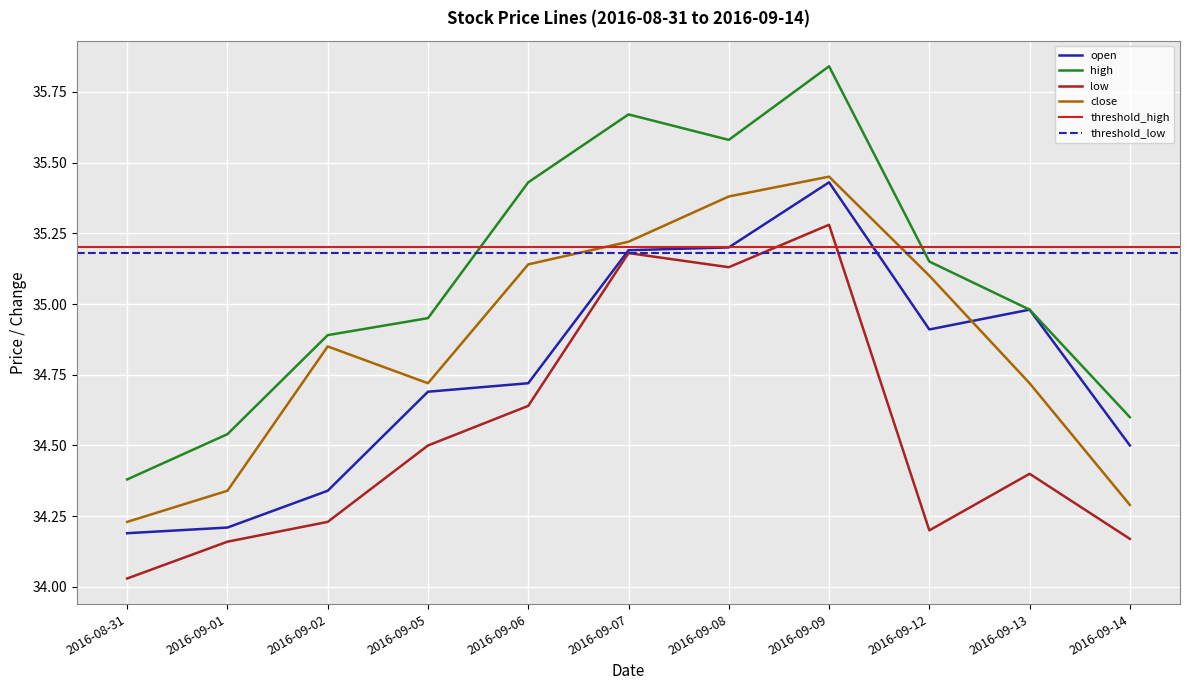

Reading left to right, what are all the values shown in this chart?

open: 2016-08-31=34.2	2016-09-01=34.2	2016-09-02=34.3	2016-09-05=34.7	2016-09-06=34.7	2016-09-07=35.2	2016-09-08=35.2	2016-09-09=35.4	2016-09-12=34.9	2016-09-13=35.0	2016-09-14=34.5
high: 2016-08-31=34.4	2016-09-01=34.5	2016-09-02=34.9	2016-09-05=35.0	2016-09-06=35.4	2016-09-07=35.7	2016-09-08=35.6	2016-09-09=35.8	2016-09-12=35.1	2016-09-13=35.0	2016-09-14=34.6
low: 2016-08-31=34.0	2016-09-01=34.2	2016-09-02=34.2	2016-09-05=34.5	2016-09-06=34.6	2016-09-07=35.2	2016-09-08=35.1	2016-09-09=35.3	2016-09-12=34.2	2016-09-13=34.4	2016-09-14=34.2
close: 2016-08-31=34.2	2016-09-01=34.3	2016-09-02=34.9	2016-09-05=34.7	2016-09-06=35.1	2016-09-07=35.2	2016-09-08=35.4	2016-09-09=35.5	2016-09-12=35.1	2016-09-13=34.7	2016-09-14=34.3